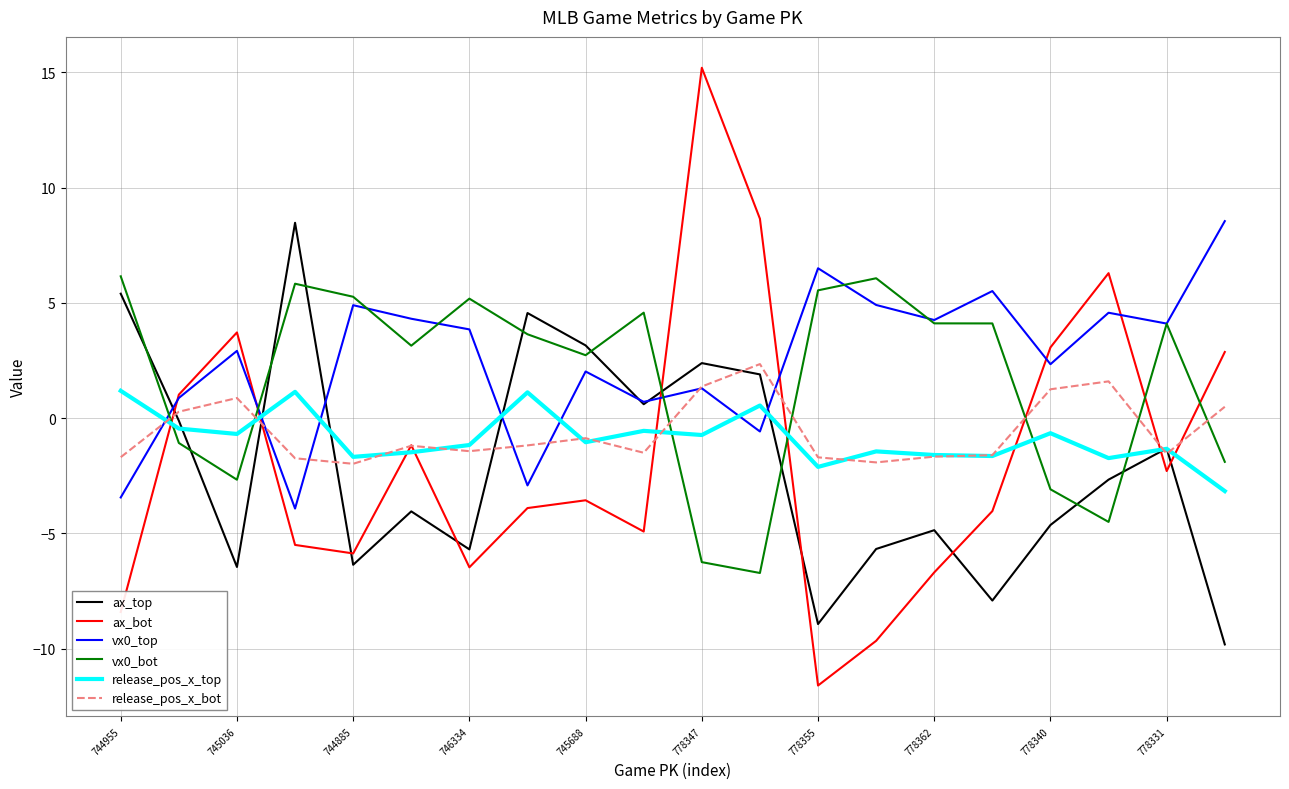

After their last crossing, which series has the higher values: release_pos_x_bot or vx0_bot?

release_pos_x_bot